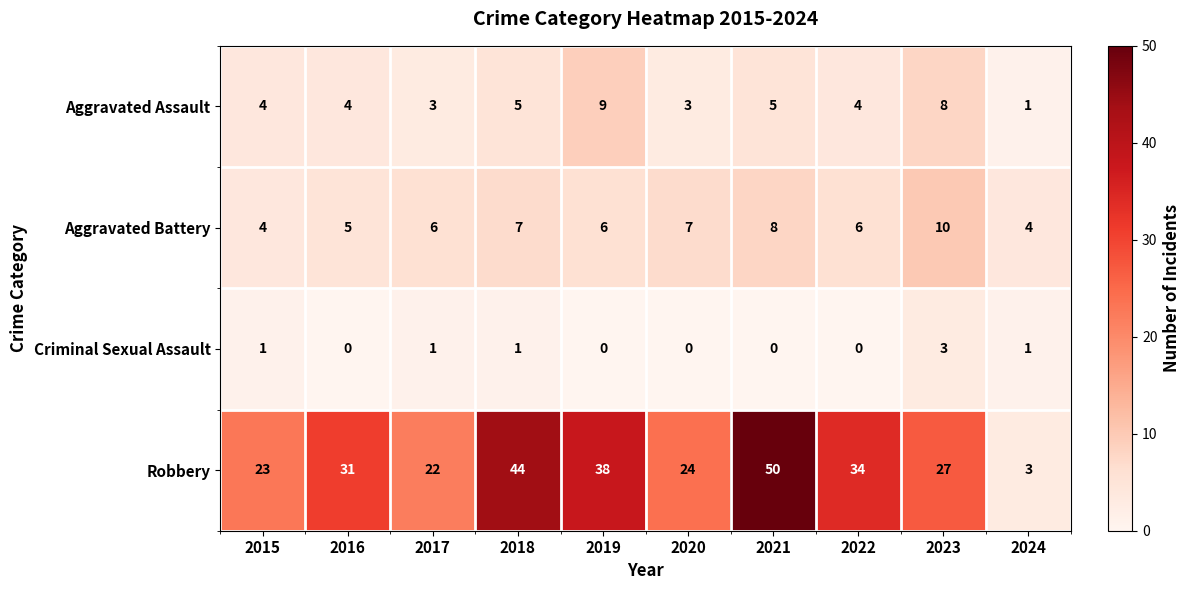

Count the Criminal Sexual Assault values in the range 0 to 1.

9